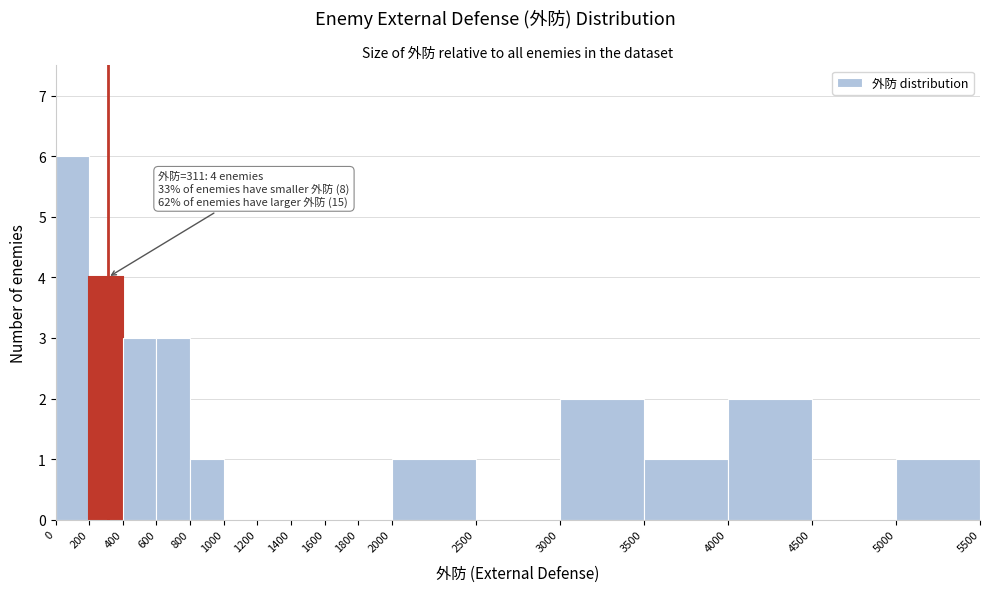

Over which range of the x-axis is the bar tallest?

0 to 200